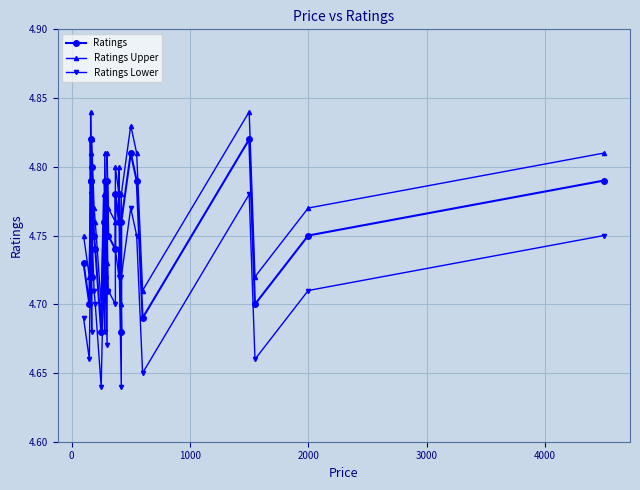

At how many categories does at least one series exceed 4?

30